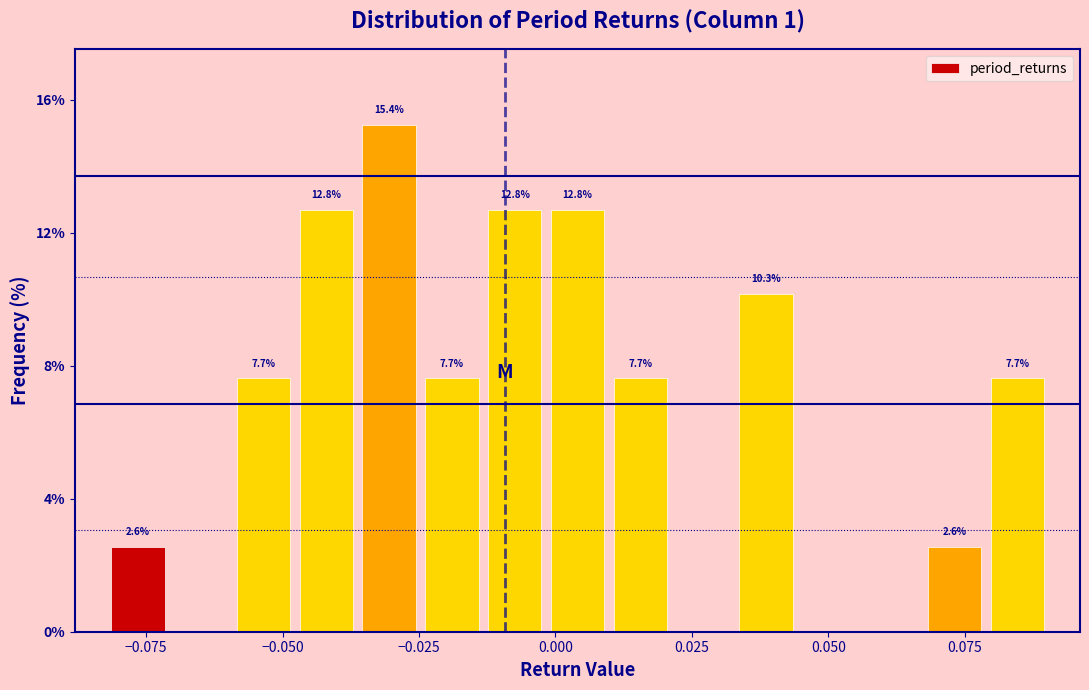

Read against the x-axis, roughly where is the centre of the tallest bar?

-0.030